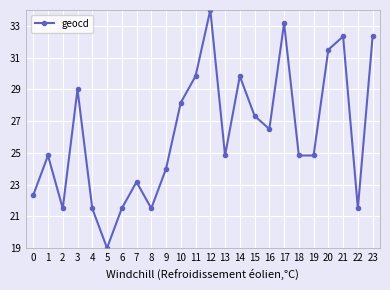

The chart shows a value of 36.1 at 4. True or false?

False